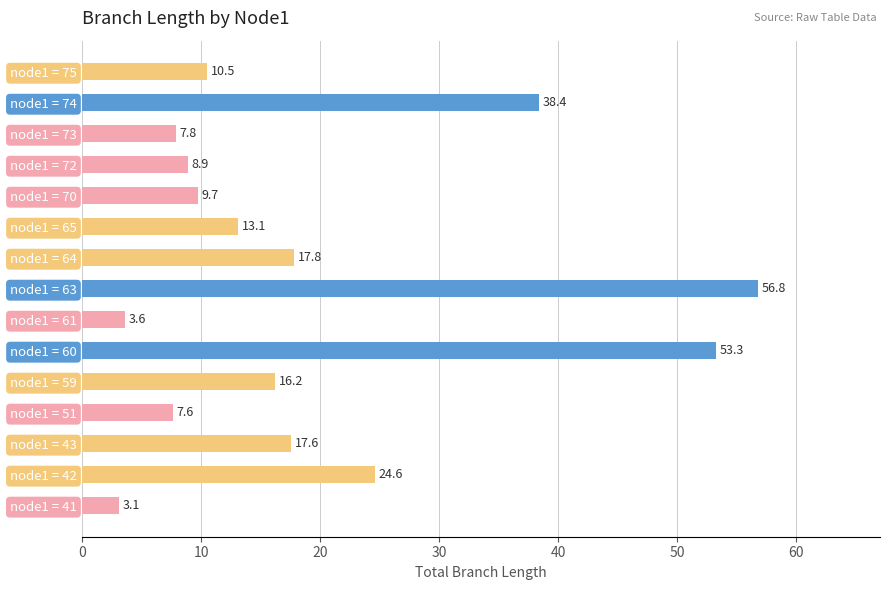

Reading bottom to top, transcribe all the data shown in this chart.

node1 = 41=3.1	node1 = 42=24.6	node1 = 43=17.6	node1 = 51=7.6	node1 = 59=16.2	node1 = 60=53.3	node1 = 61=3.6	node1 = 63=56.8	node1 = 64=17.8	node1 = 65=13.1	node1 = 70=9.7	node1 = 72=8.9	node1 = 73=7.8	node1 = 74=38.4	node1 = 75=10.5